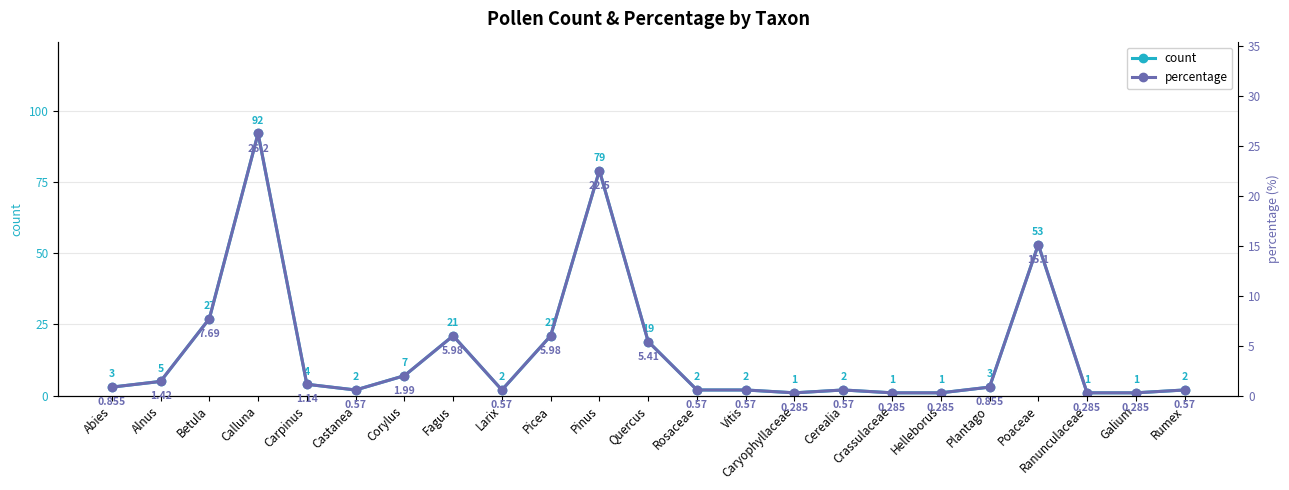

True or false: count has more than 1 interior local peaks.

True